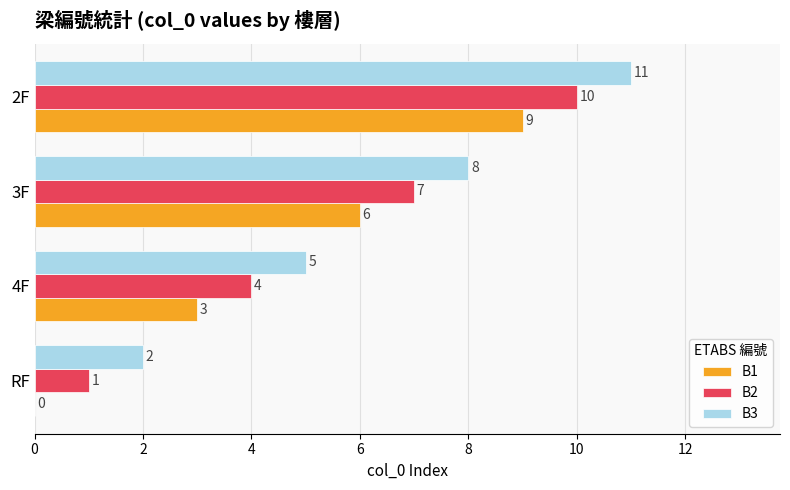

What is the maximum value shown in the chart?

11